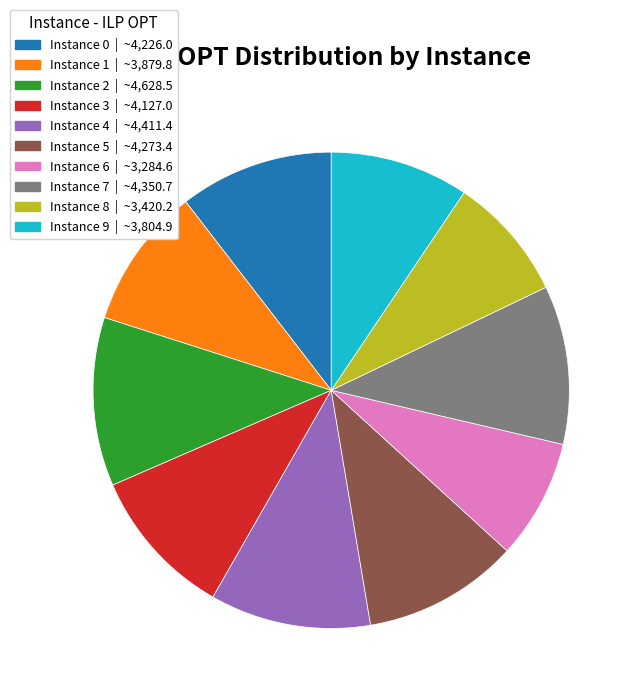

Count the number of slices in the pie.

10